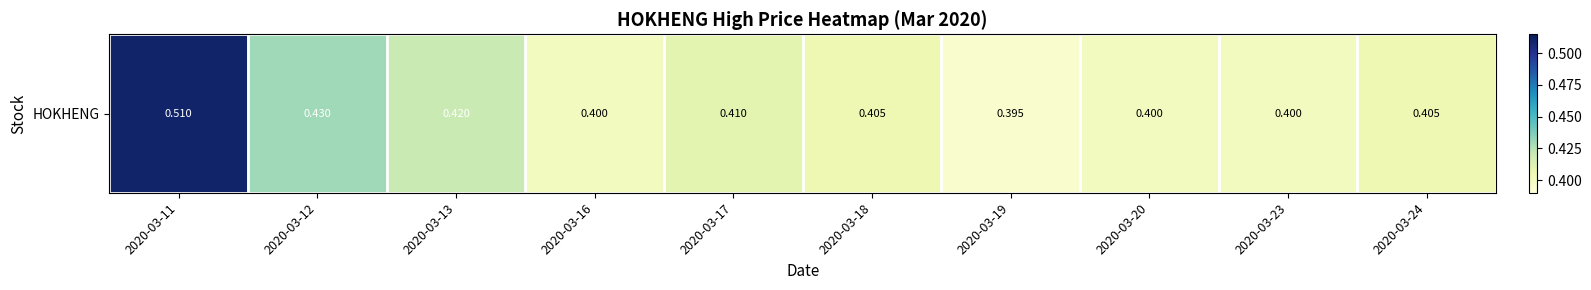

What is the difference between the maximum and minimum values?

0.1